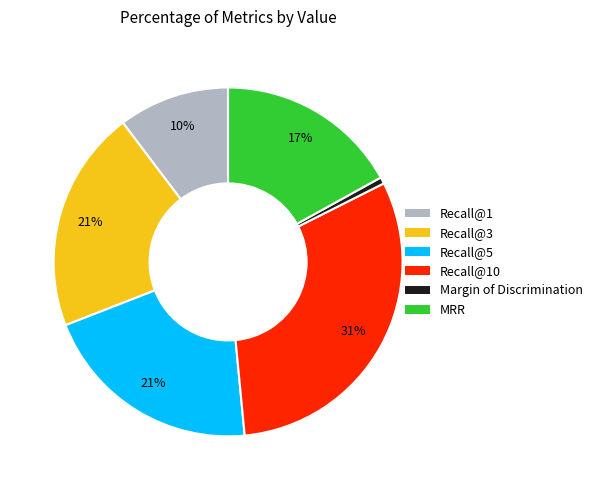

Between Margin of Discrimination and MRR, which is larger?

MRR